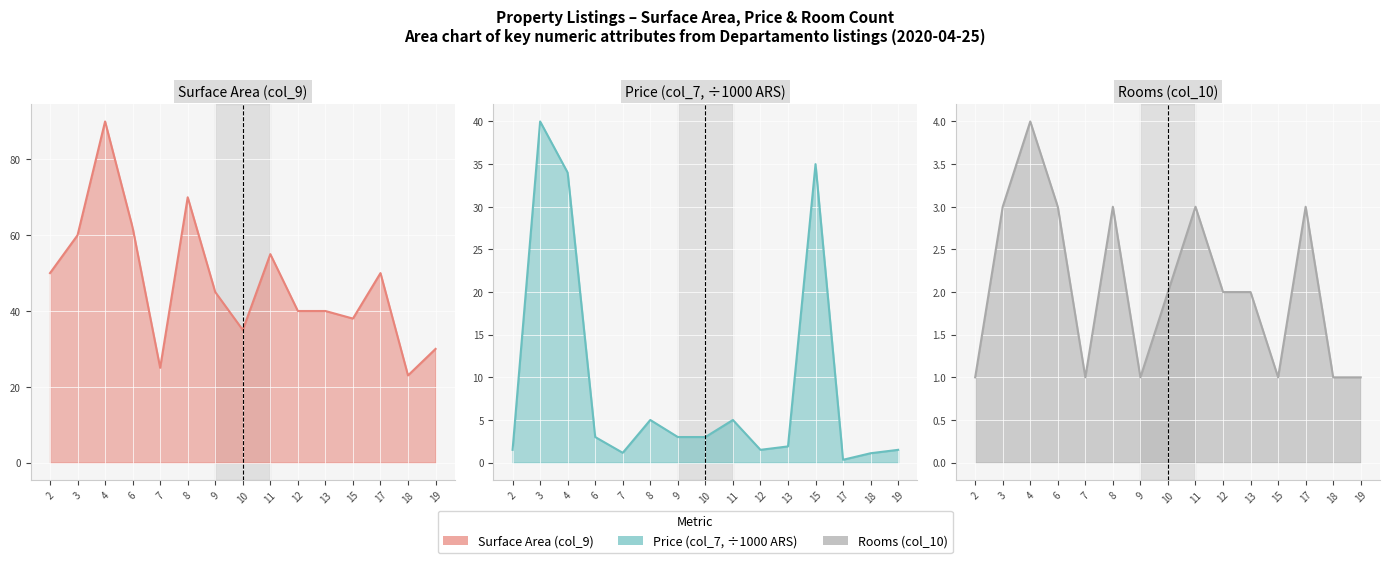

Rank the series by their average value, from lowest to highest.

Rooms (col_10), Price (col_7), Surface Area (col_9)